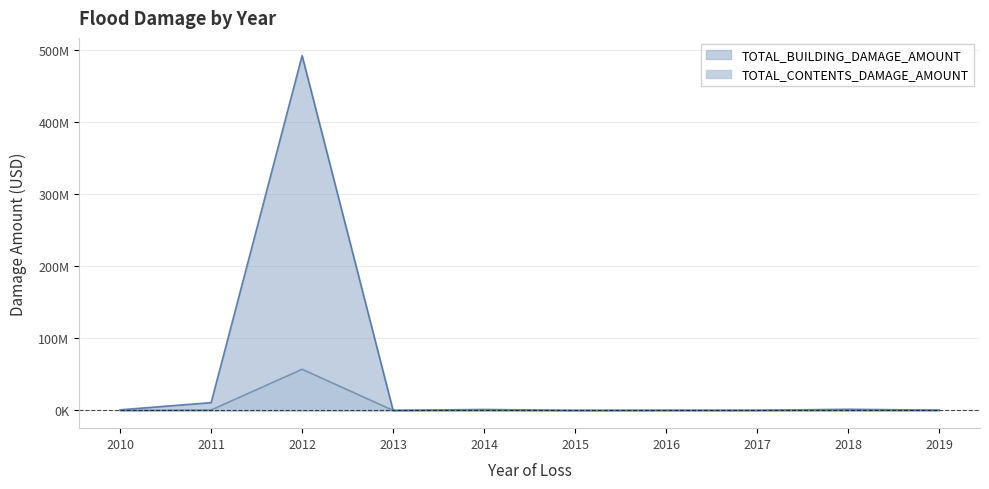

Which series has the widest spread of values?

TOTAL_BUILDING_DAMAGE_AMOUNT